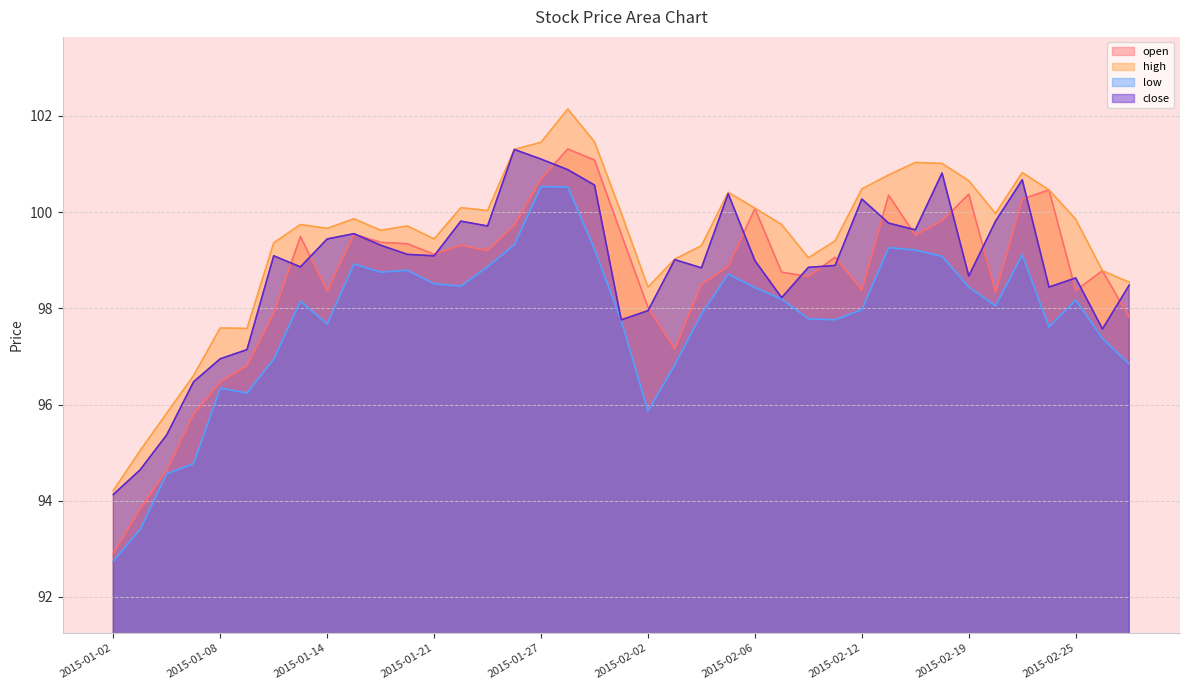

How many lines are shown in the chart?

4